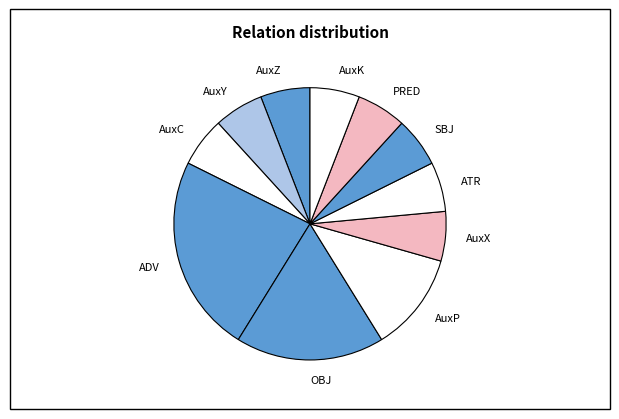

Is the sum of AuxY and AuxP greater than half?

No